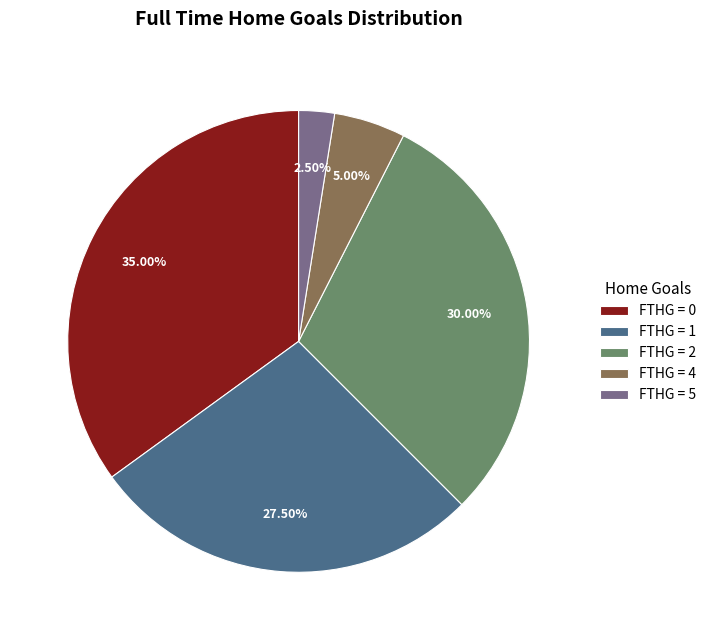

How many segments does this pie chart have?

5